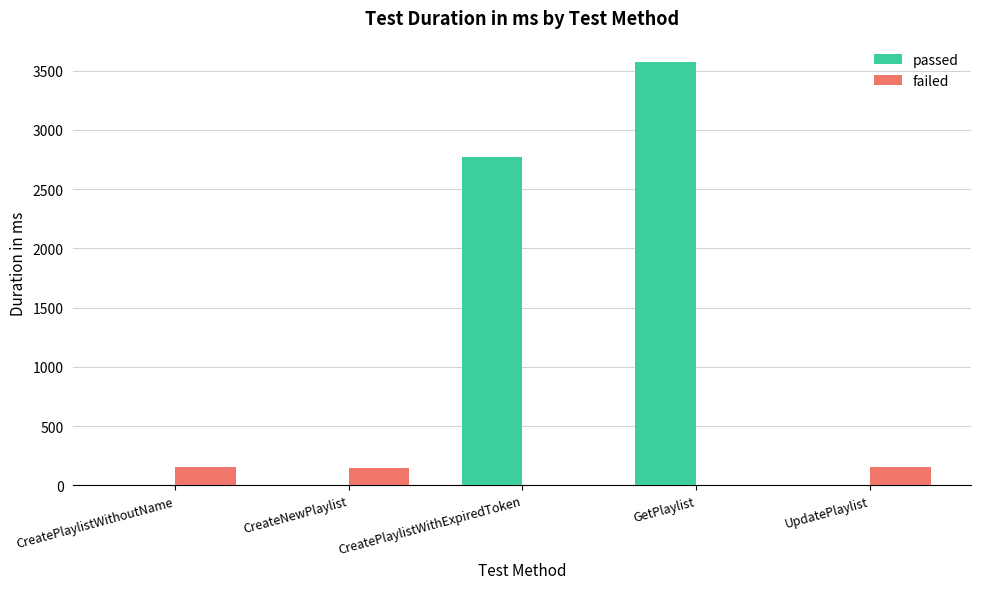

What is the maximum value shown in the chart?

3574